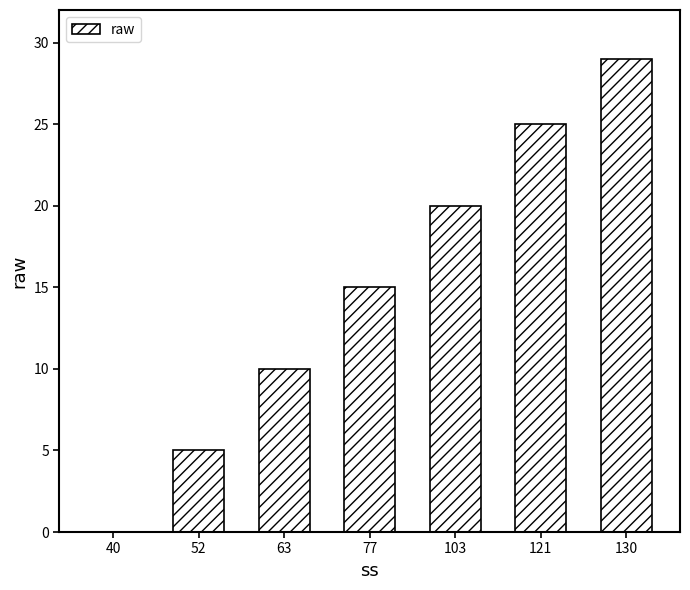

What is the ratio of the value at 121 to the value at 63?

2.5